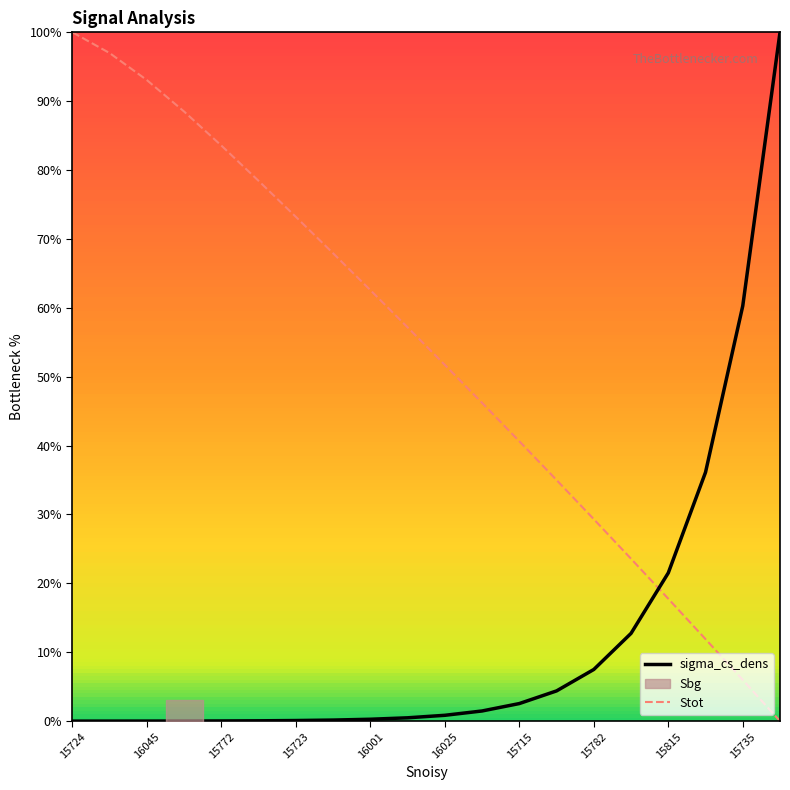

Where is Stot nearest to the value 50?

16025